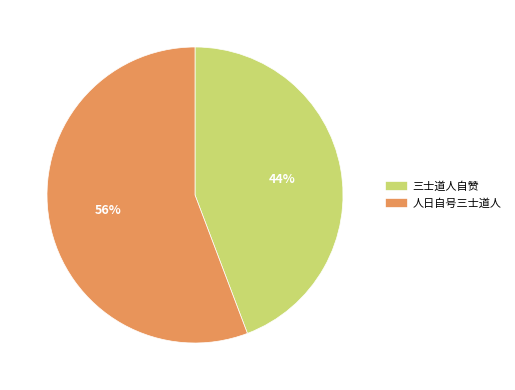

Which category has the biggest portion of the pie?

人日自号三士道人